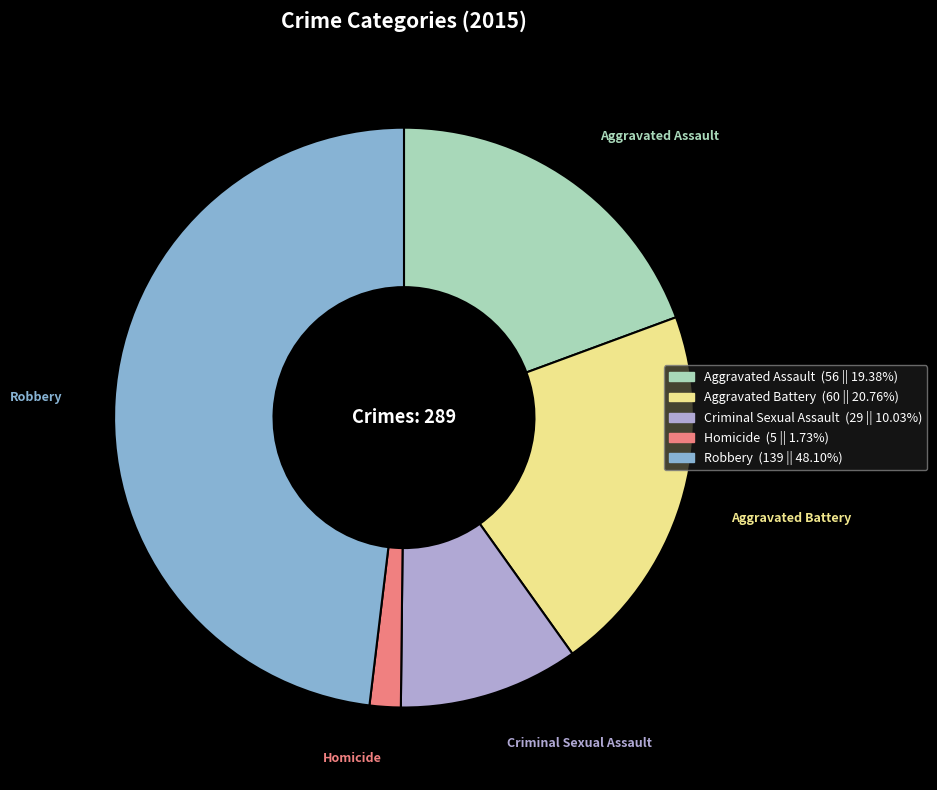

Combined, do Aggravated Battery and Criminal Sexual Assault account for over 50%?

No